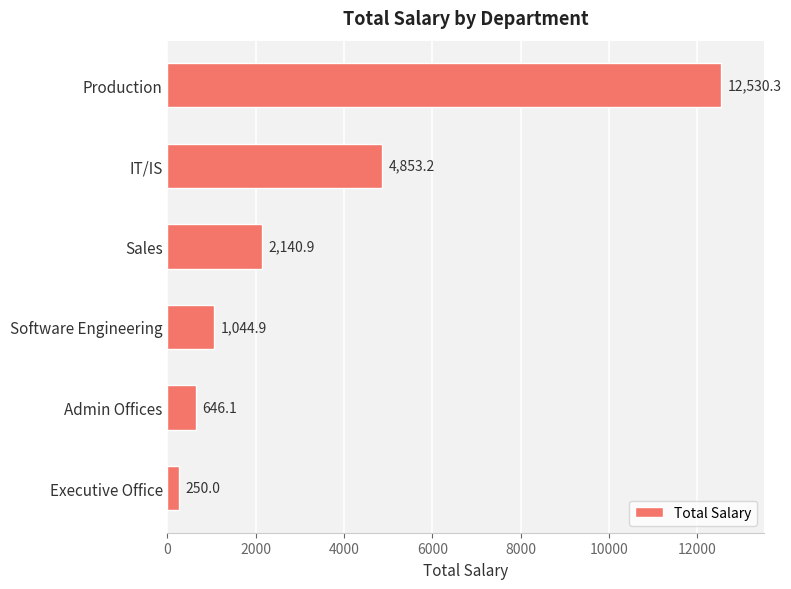

Where is the data nearest to the value 6390?

IT/IS